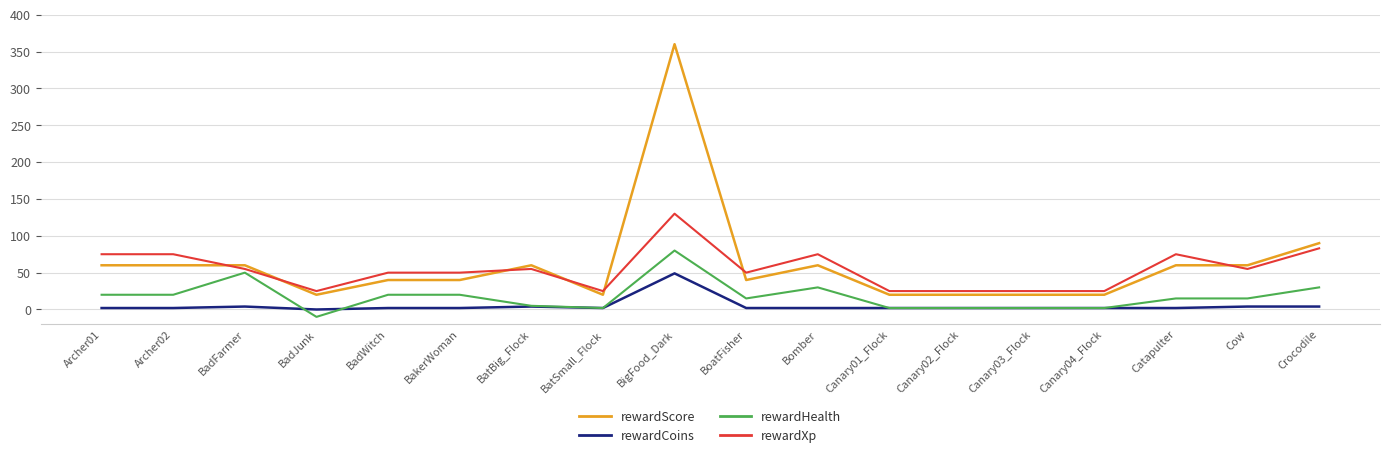

Reading right to left, list all the values displayed in this chart.

rewardScore: Crocodile=90	Cow=60	Catapulter=60	Canary04_Flock=20	Canary03_Flock=20	Canary02_Flock=20	Canary01_Flock=20	Bomber=60	BoatFisher=40	BigFood_Dark=360	BatSmall_Flock=20	BatBig_Flock=60	BakerWoman=40	BadWitch=40	BadJunk=20	BadFarmer=60	Archer02=60	Archer01=60
rewardCoins: Crocodile=4	Cow=4	Catapulter=2	Canary04_Flock=2	Canary03_Flock=2	Canary02_Flock=2	Canary01_Flock=2	Bomber=2	BoatFisher=2	BigFood_Dark=49	BatSmall_Flock=2	BatBig_Flock=4	BakerWoman=2	BadWitch=2	BadJunk=0	BadFarmer=4	Archer02=2	Archer01=2
rewardHealth: Crocodile=30	Cow=15	Catapulter=15	Canary04_Flock=2	Canary03_Flock=2	Canary02_Flock=2	Canary01_Flock=2	Bomber=30	BoatFisher=15	BigFood_Dark=80	BatSmall_Flock=2	BatBig_Flock=5	BakerWoman=20	BadWitch=20	BadJunk=-10	BadFarmer=50	Archer02=20	Archer01=20
rewardXp: Crocodile=83	Cow=55	Catapulter=75	Canary04_Flock=25	Canary03_Flock=25	Canary02_Flock=25	Canary01_Flock=25	Bomber=75	BoatFisher=50	BigFood_Dark=130	BatSmall_Flock=25	BatBig_Flock=55	BakerWoman=50	BadWitch=50	BadJunk=25	BadFarmer=55	Archer02=75	Archer01=75